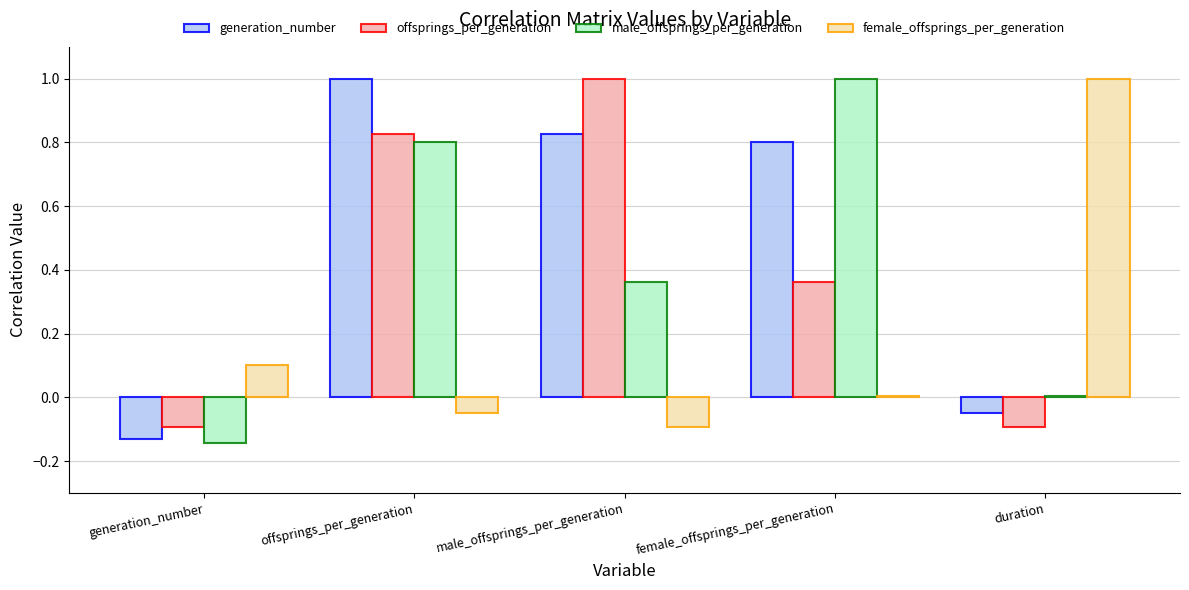

Which series has the largest total across all categories?

generation_number